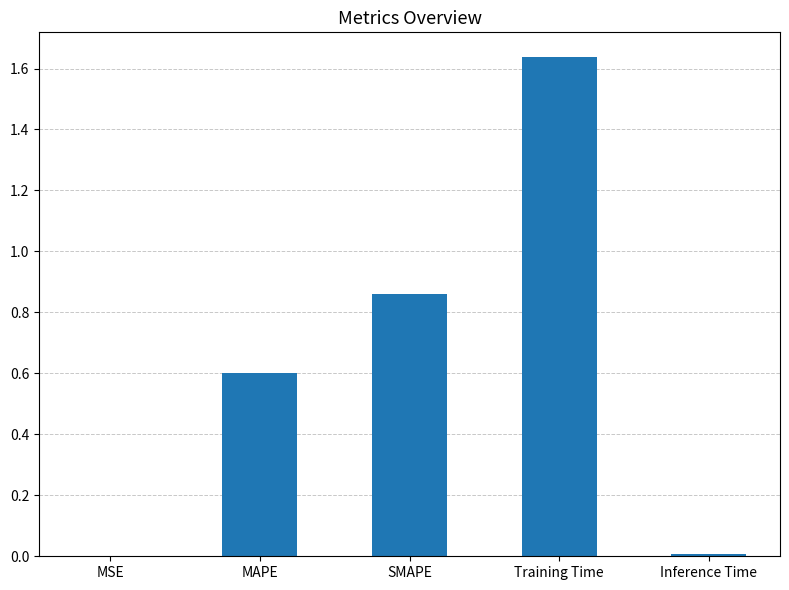

What is the change in value from Training Time to Inference Time?

-1.6